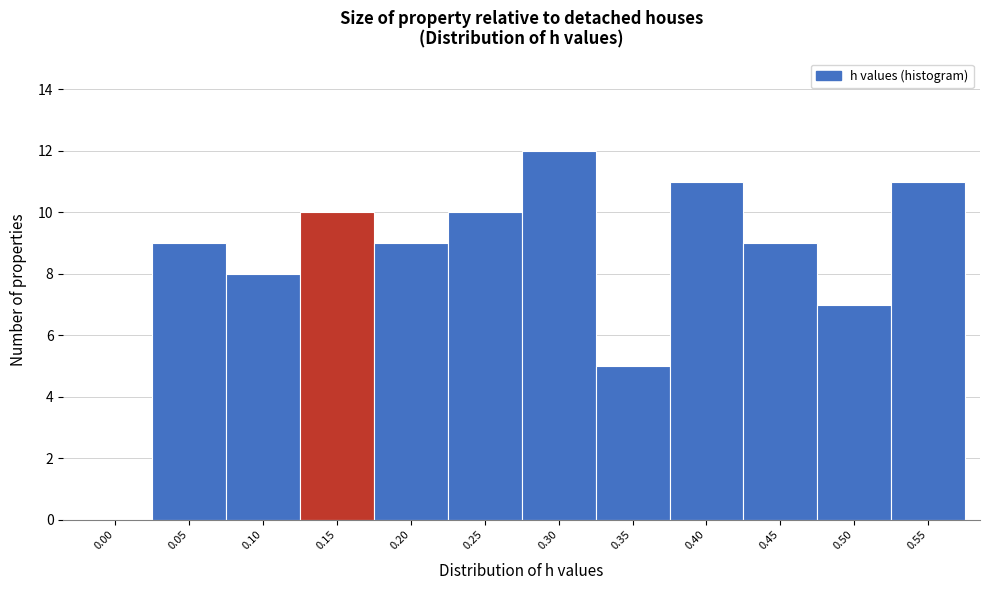

Reading right to left, extract all data points from this chart.

0.55=11	0.50=7	0.45=9	0.40=11	0.35=5	0.30=12	0.25=10	0.20=9	0.15=10	0.10=8	0.05=9	0.00=0